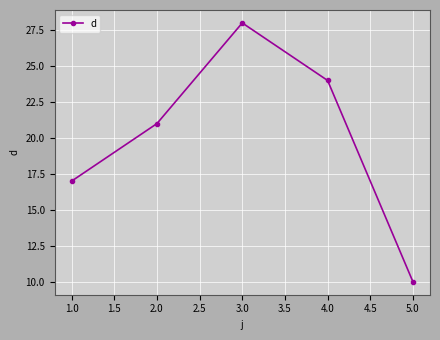

Which category has the highest value across all series?

3.0